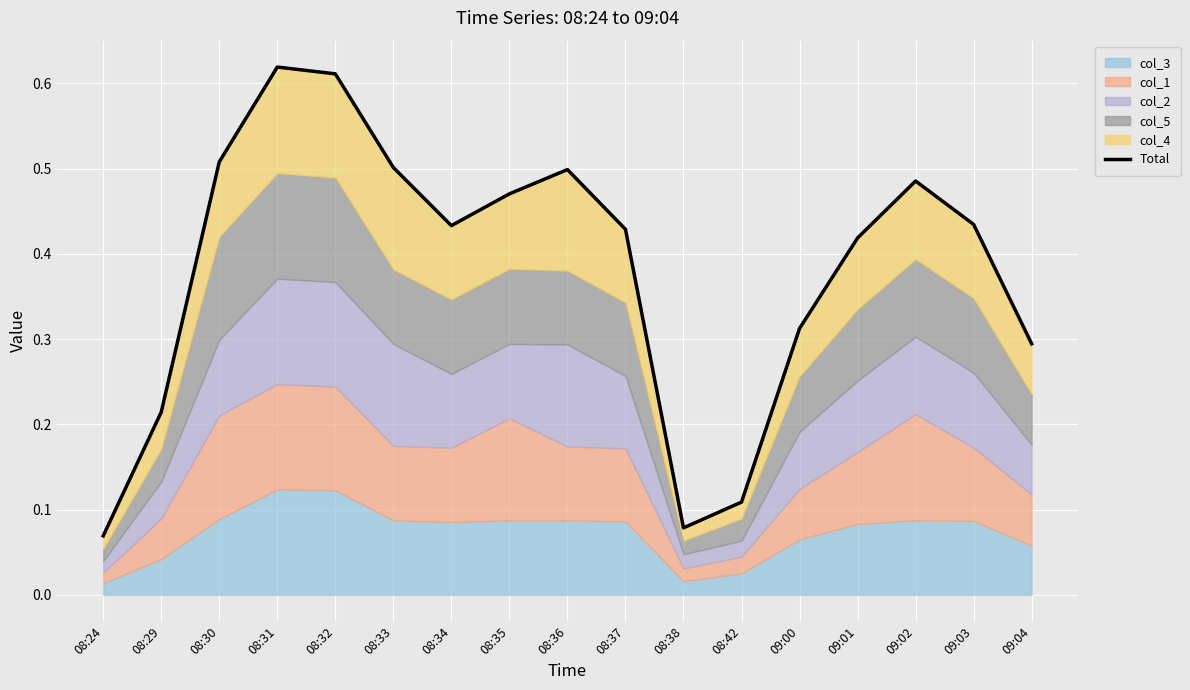

What is the sum of all values?

6.5